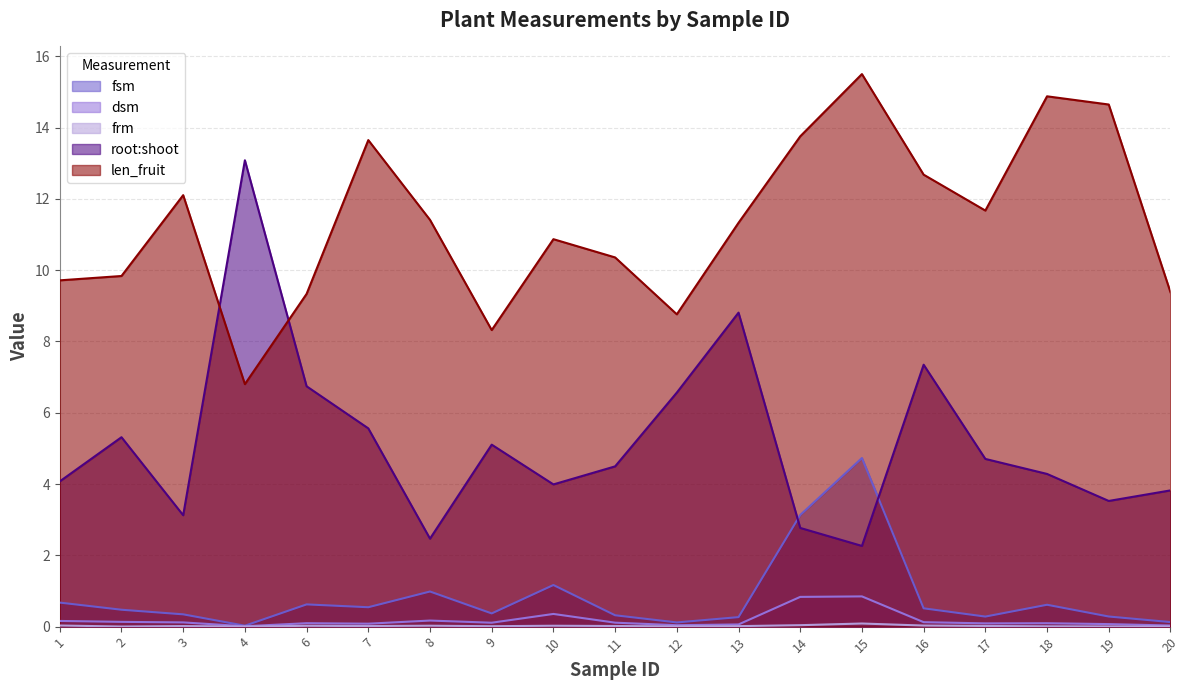

Between 4 and 10, which series saw the biggest shift?

root:shoot